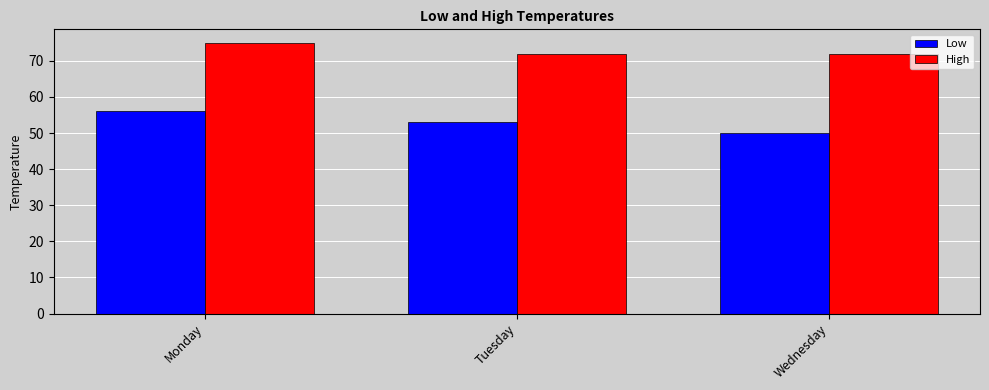

Reading left to right, list all the values displayed in this chart.

Low: 56	53	50
High: 75	72	72